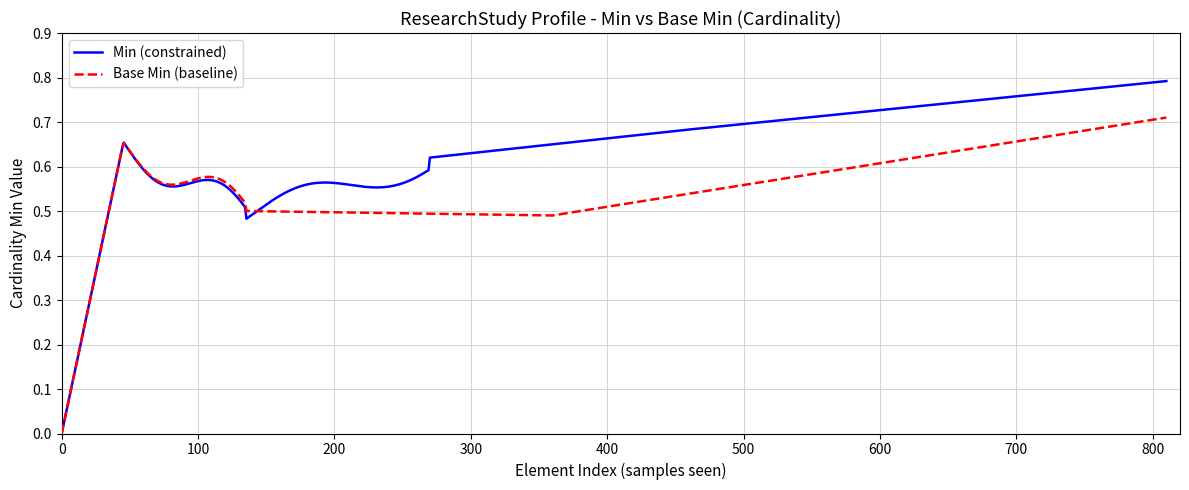

Rank the series by their average value, from lowest to highest.

Base Min (baseline), Min (constrained)